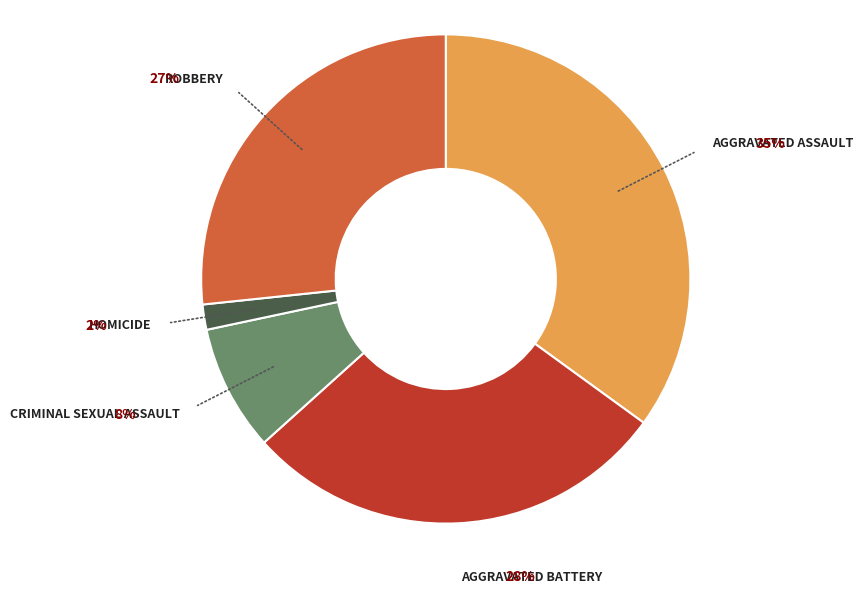

Does any single category account for the majority?

No